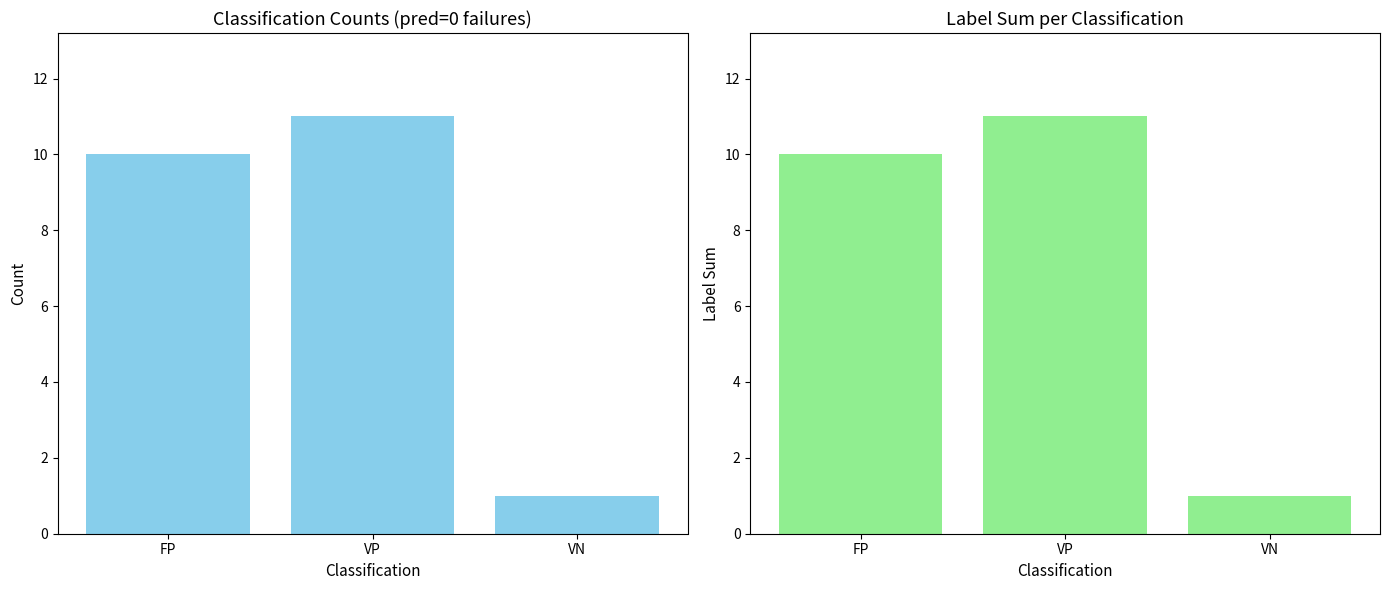

Count the number of categories in the chart.

3